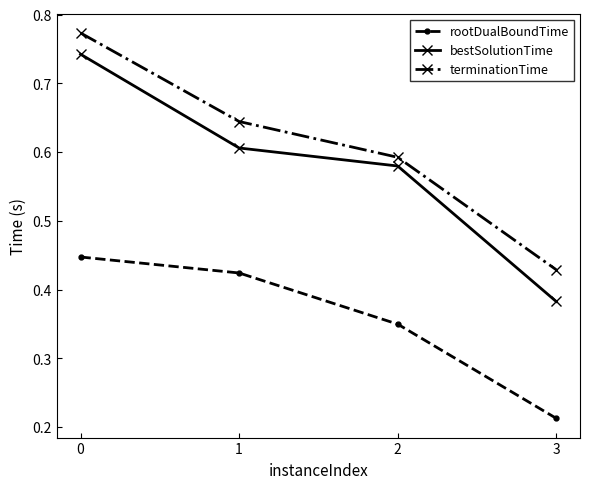

Does the chart display data point markers on the line(s)?

Yes